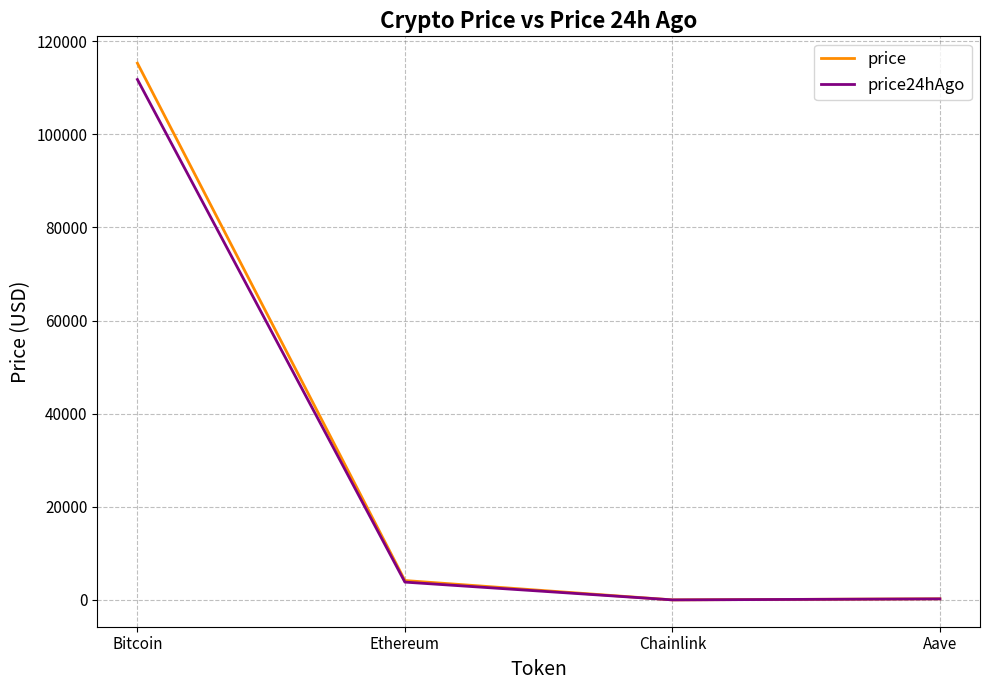

At which label does price first exceed 4174?

Bitcoin